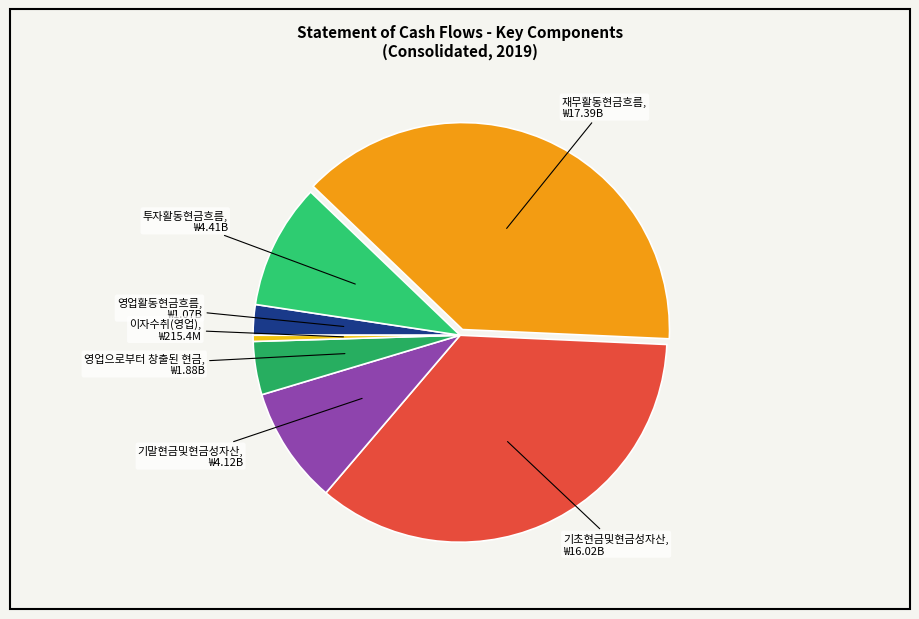

To the nearest percent, what is the average slice percentage?

14%